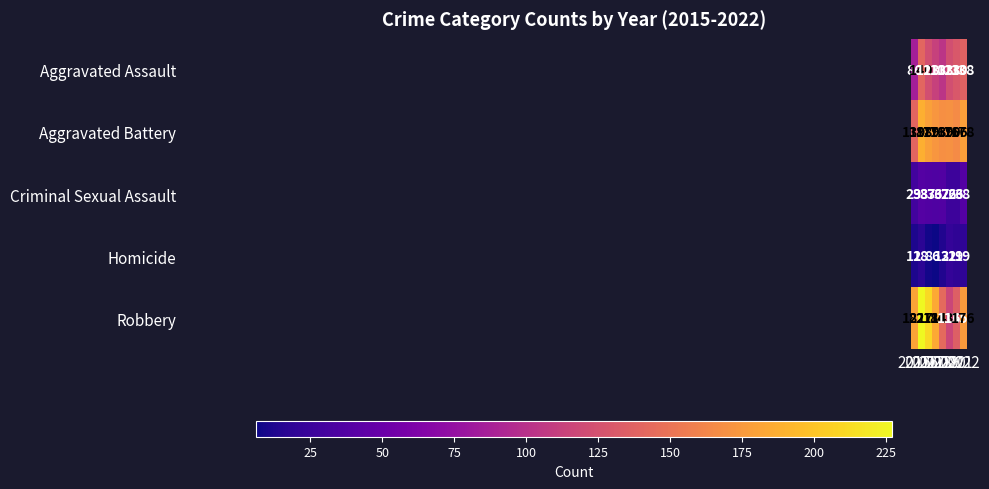

Which series has the largest total across all categories?

Robbery